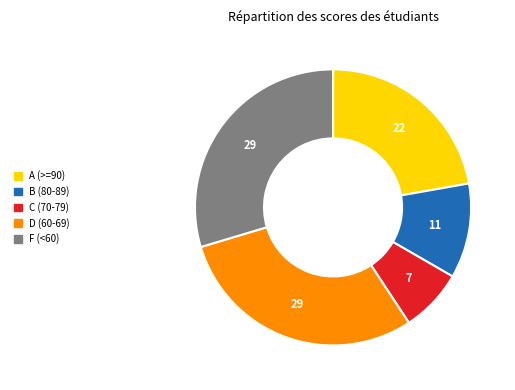

How many slices are in this pie chart?

5